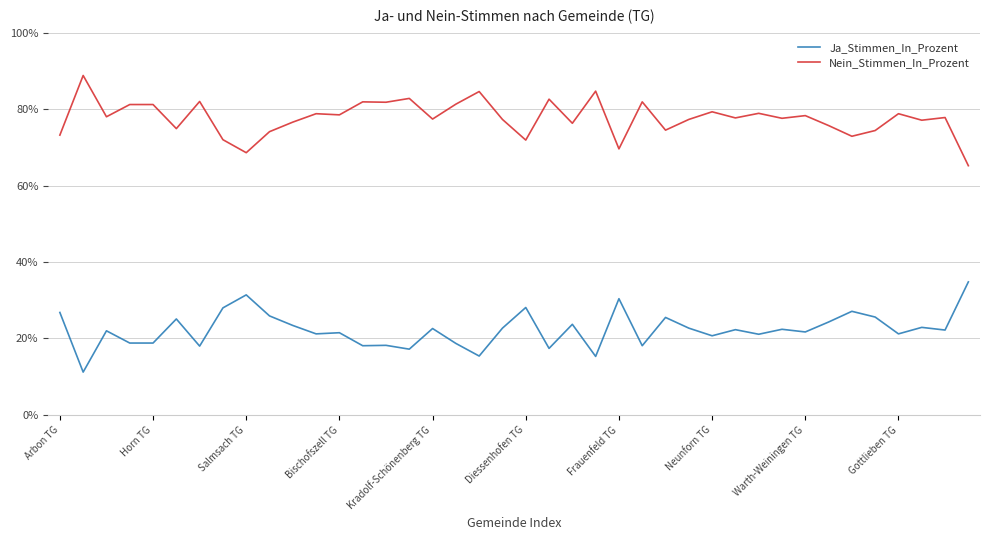

List the series in order of their overall mean, lowest first.

Ja_Stimmen_In_Prozent, Nein_Stimmen_In_Prozent